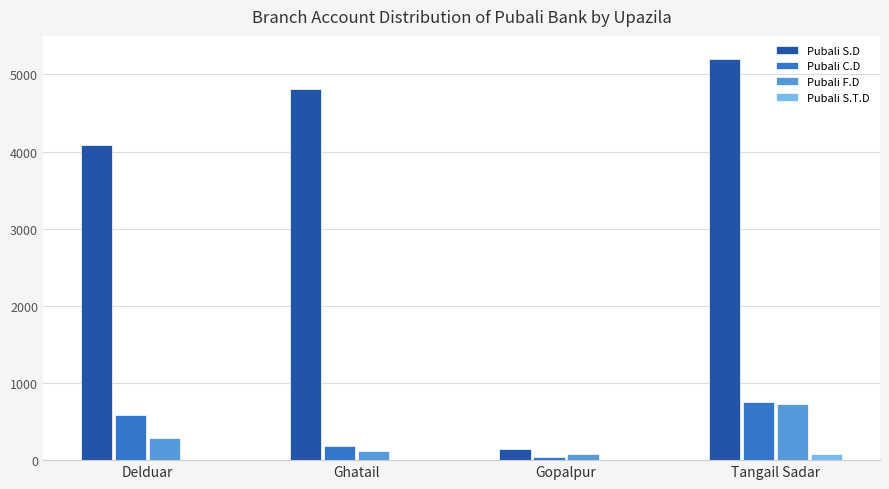

What is the total value across all series at Ghatail?

5106